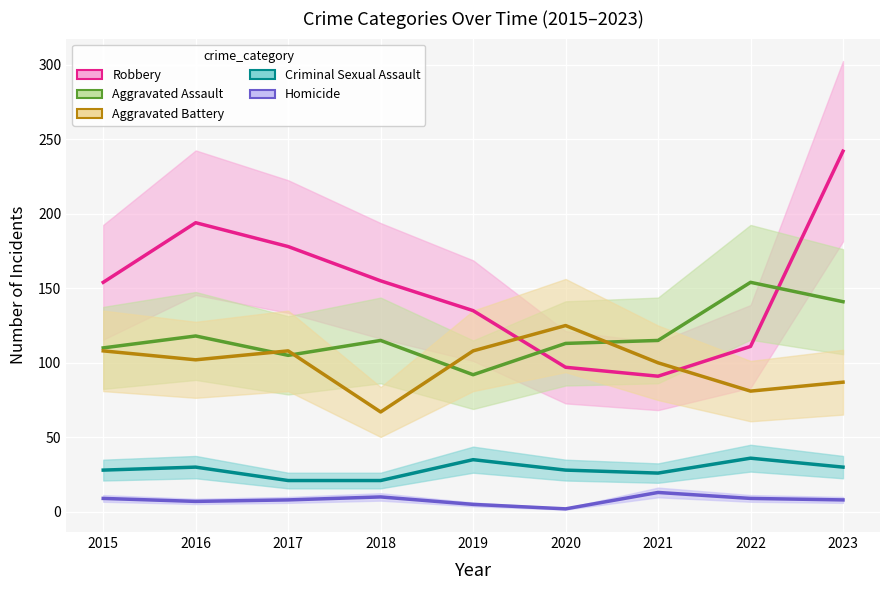

In Aggravated Battery, how many points are higher than both neighbors (excluding endpoints)?

2